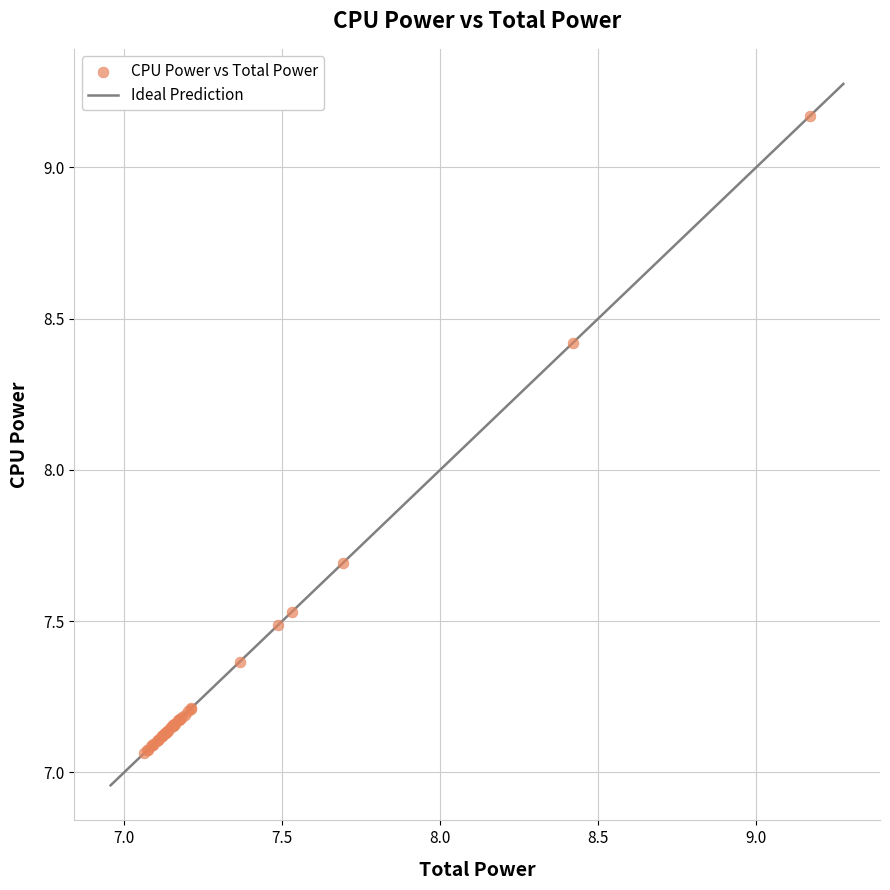

What Y value in the scatter plot is closest to 8?

7.7